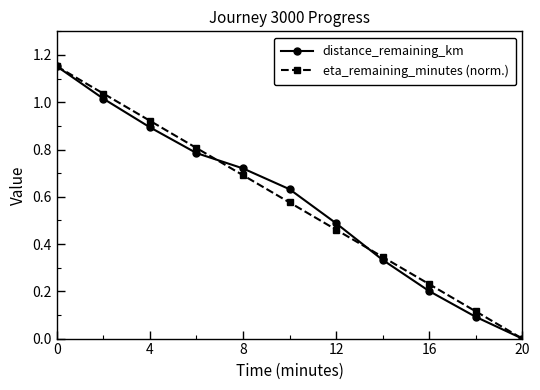

True or false: distance_remaining_km has more than 2 points higher than both neighbors.

False